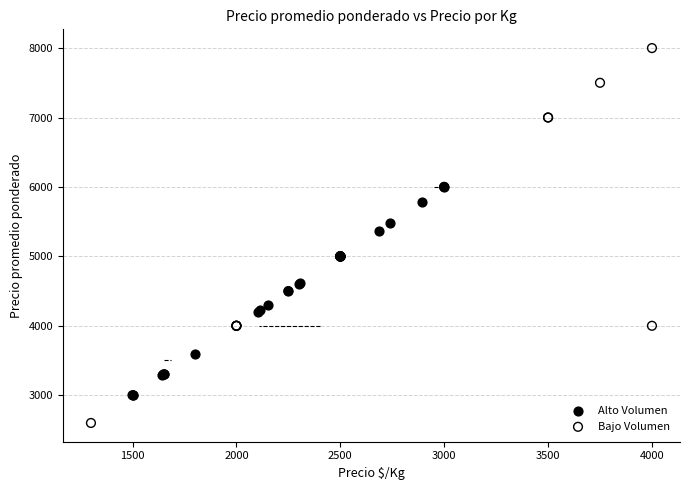

Which series has the widest spread of Y values?

Bajo Volumen